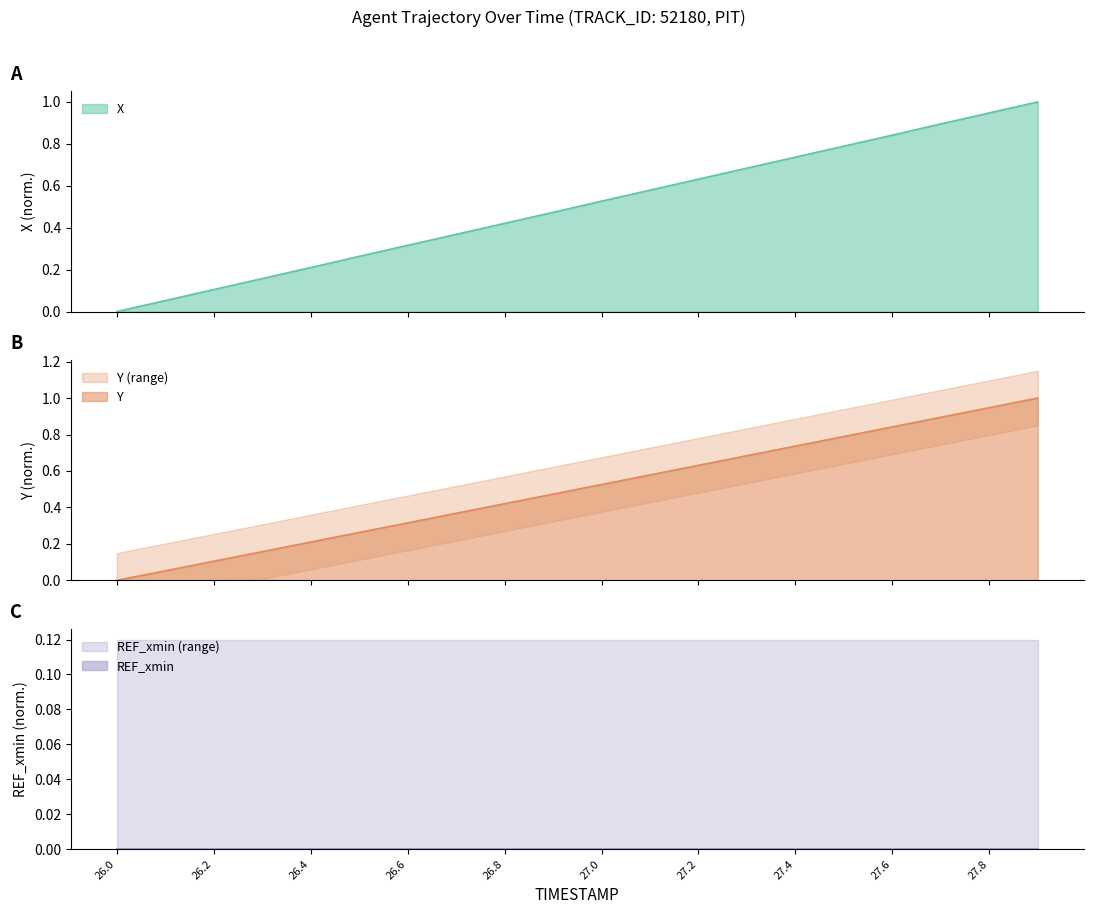

How many values in the X series exceed 0?

19